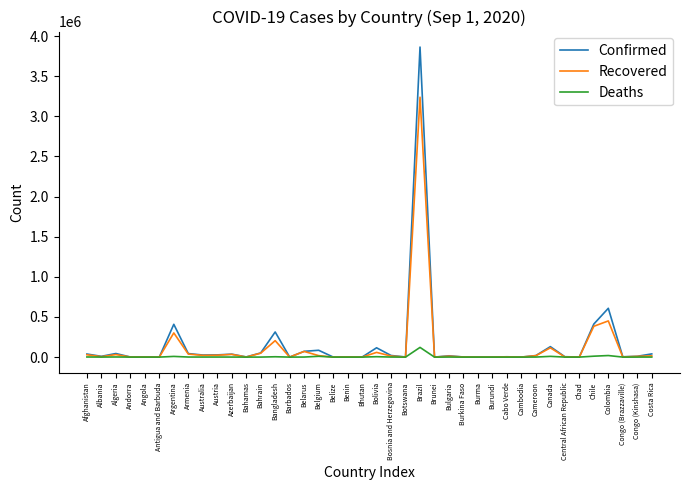

List the series in order of their peak value, highest first.

Confirmed, Recovered, Deaths